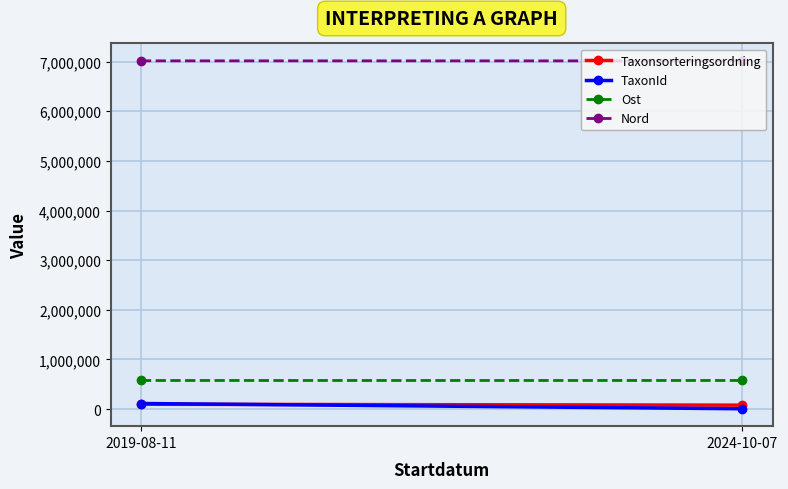

At how many categories does at least one series exceed 2846507?

2